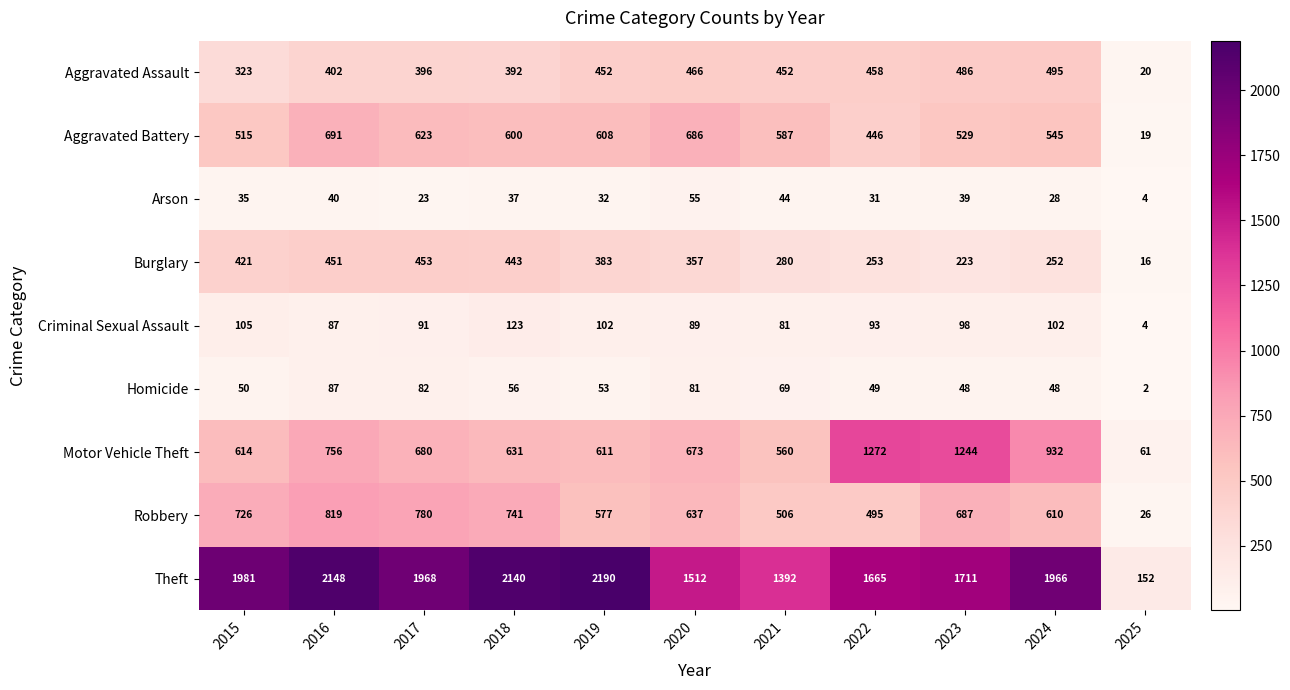

Which series has the widest spread of values?

Theft